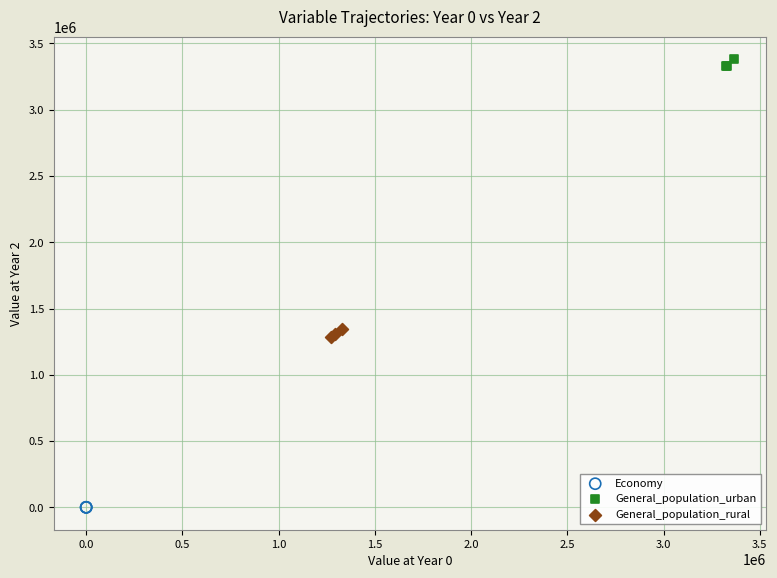

Which series contains the lowest Y value?

Economy